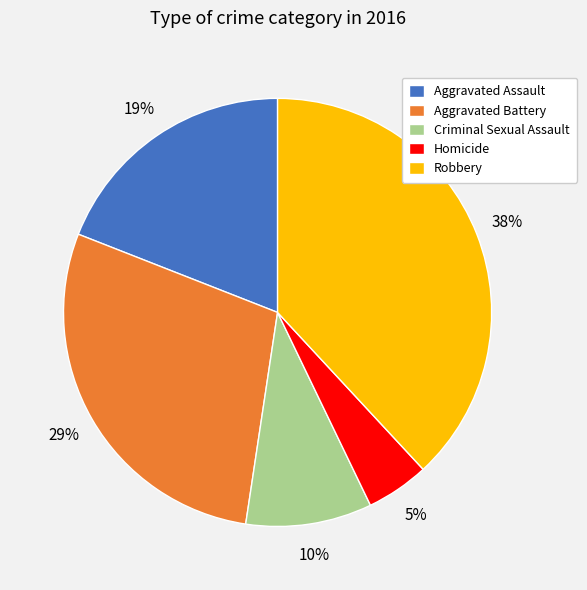

Which slice is the largest?

Robbery